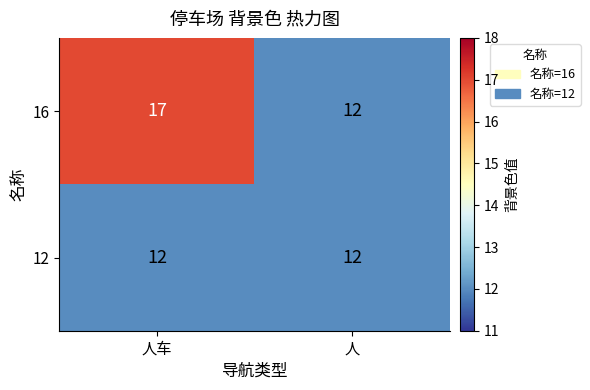

Is it true that 16 equals 17 at 人车?

True